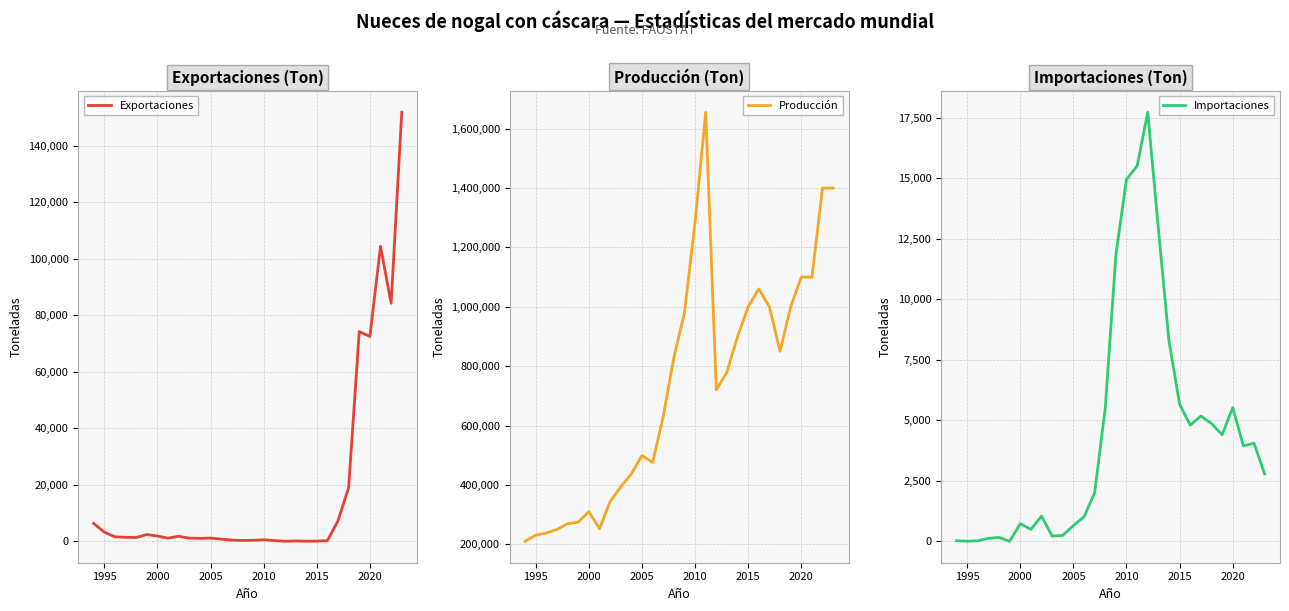

What is the greatest value displayed?

1655508.0